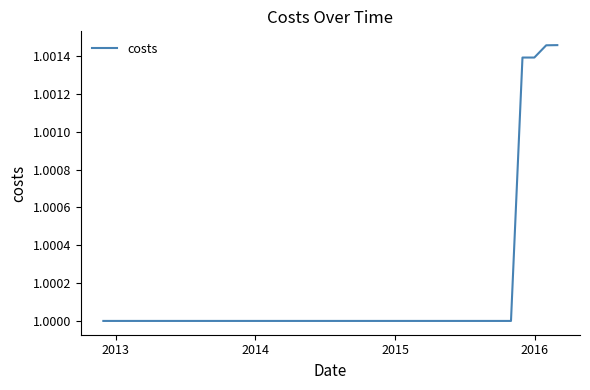

How many categories are shown in the chart?

40